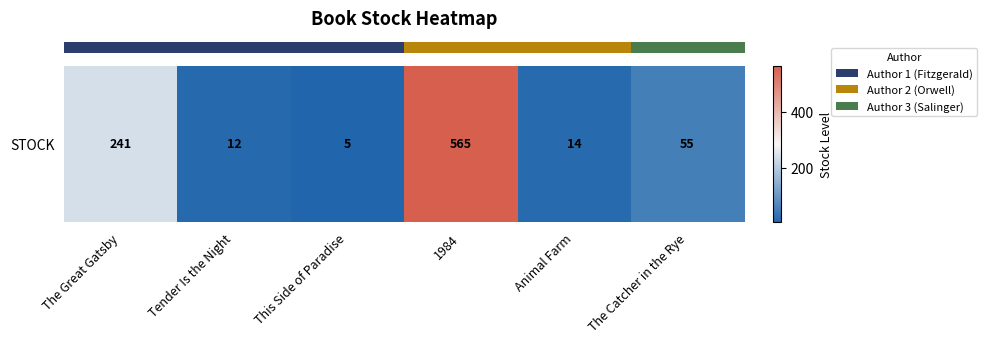

The chart shows a value of 74 at The Catcher in the Rye. True or false?

False